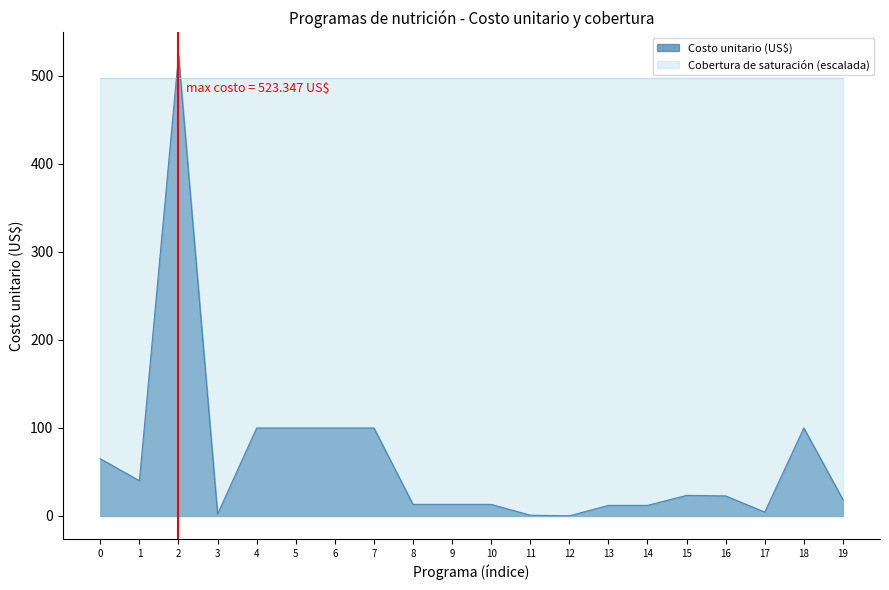

True or false: there are more than 2 points higher than both neighbors.

True